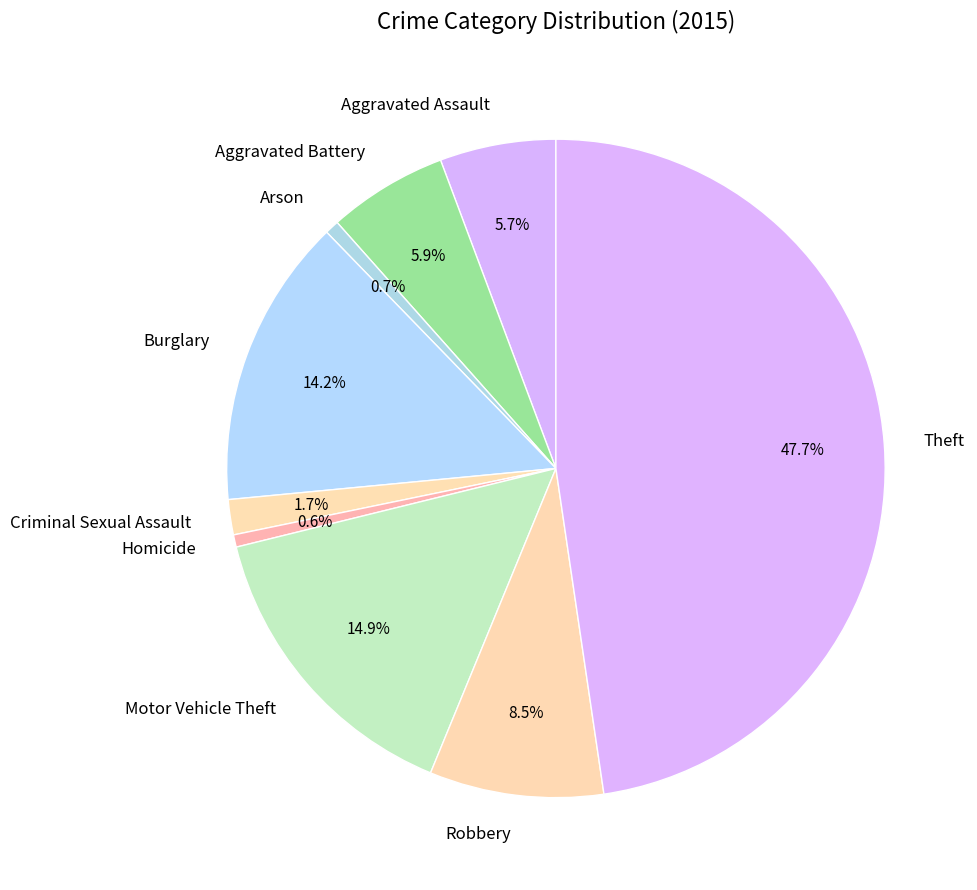

How much of the chart is everything except Aggravated Battery?

94.1%